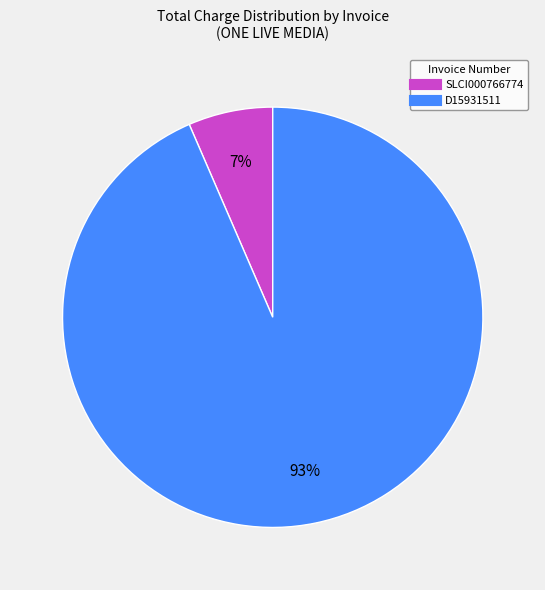

Count the number of slices in the pie.

2